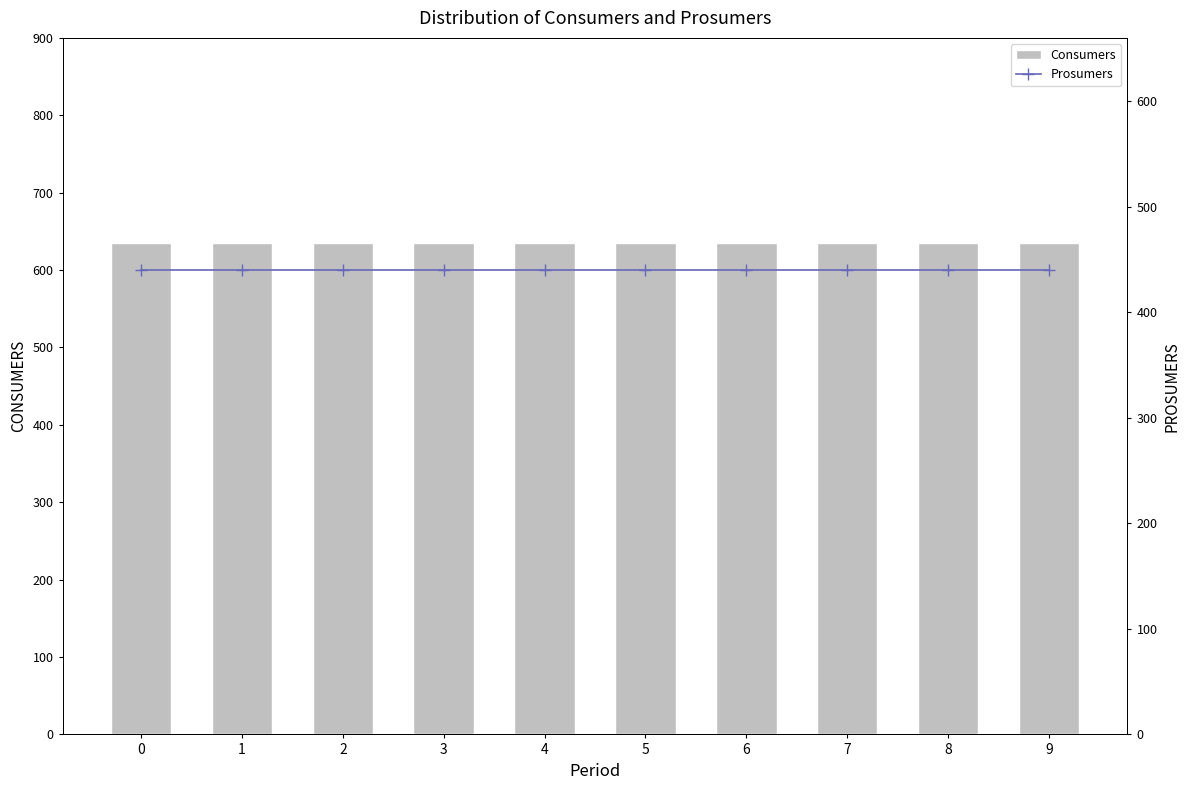

What is the sum of the Consumers values at 3 and 7?

1270